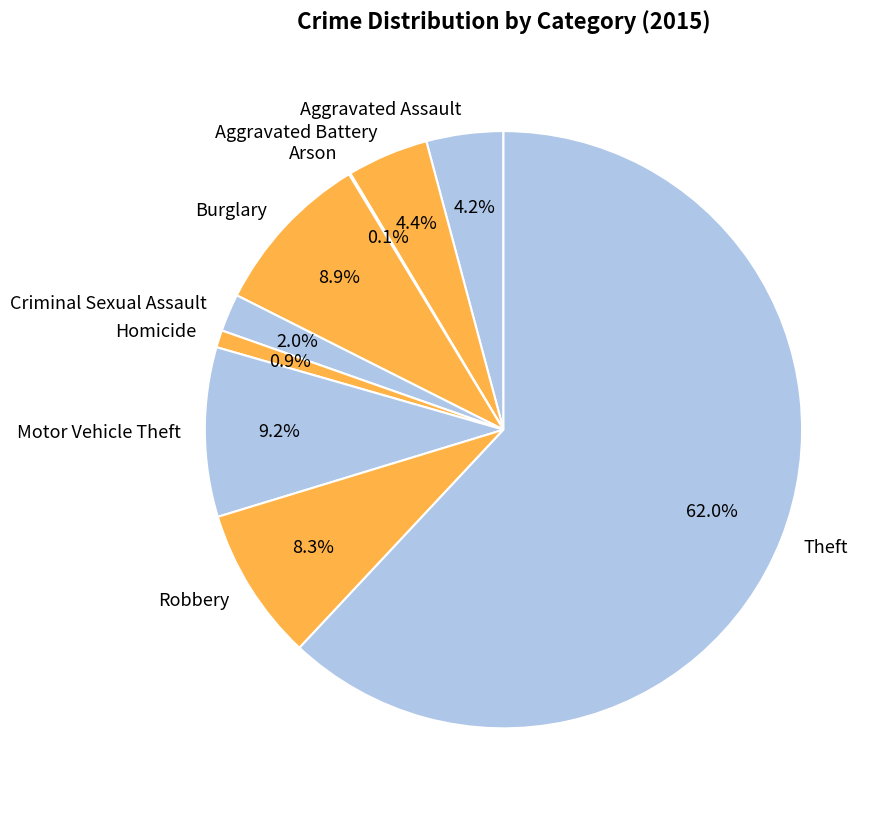

To the nearest percent, what is the combined percentage of Theft and Homicide?

63%